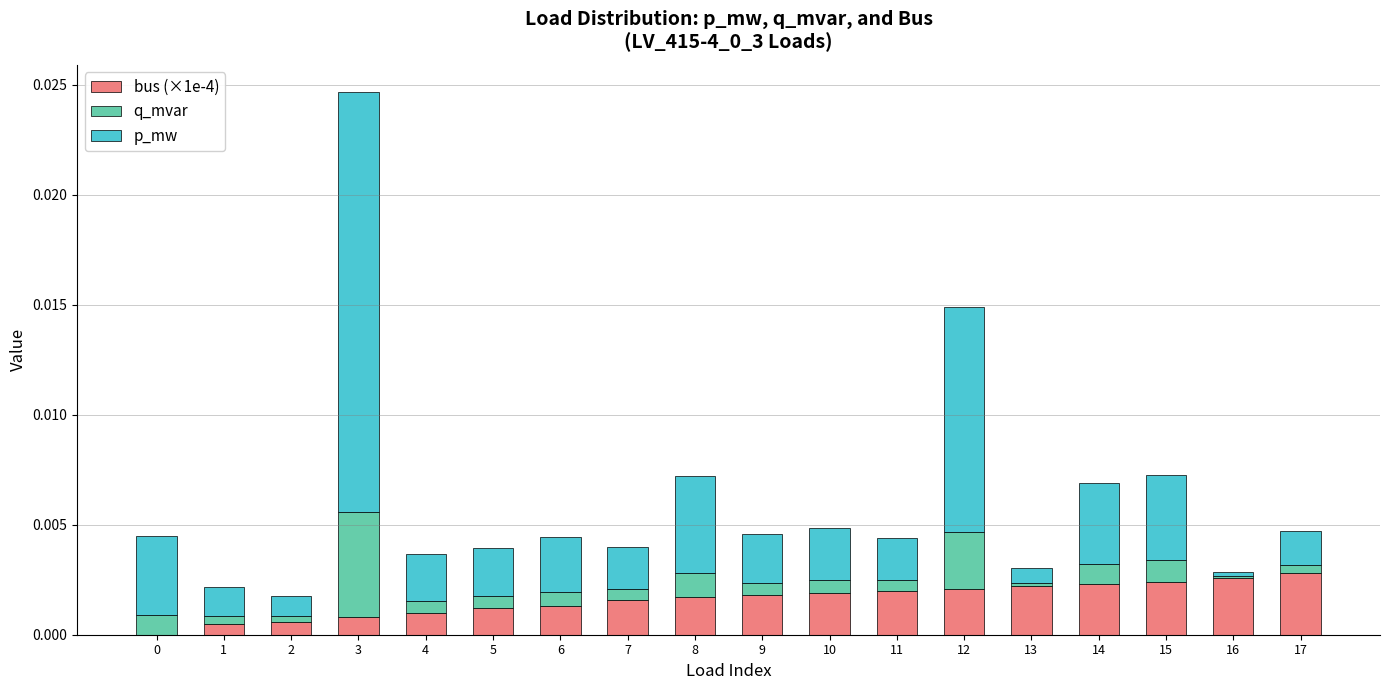

The value of bus (×1e-4) at 7 is 0.0. True or false?

True